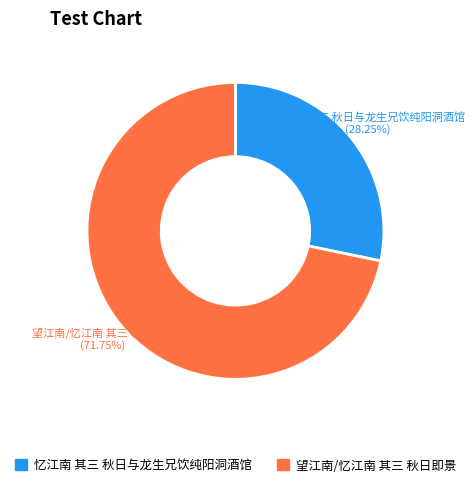

To the nearest percent, what portion does 忆江南 其三 秋日与龙生兄饮纯阳洞酒馆 represent?

28%